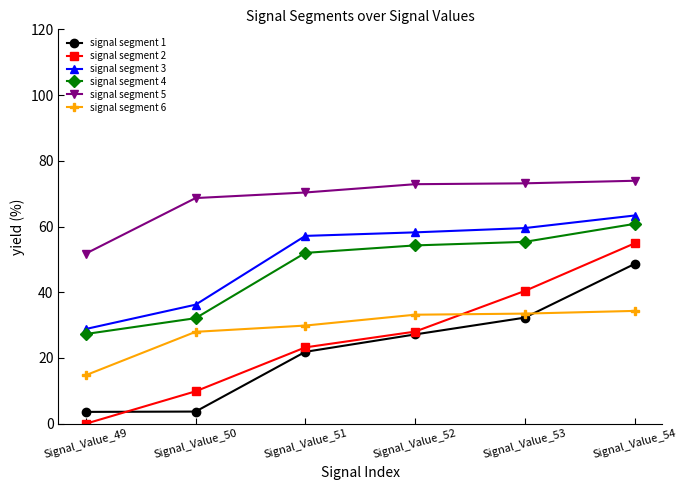

How many data points in signal segment 4 are less than 54?

3